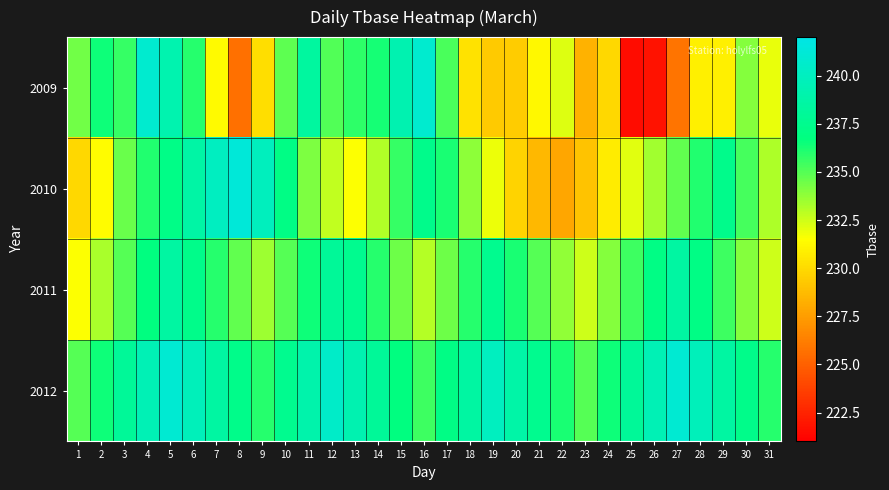

Between 11 and 20, which is larger?

11